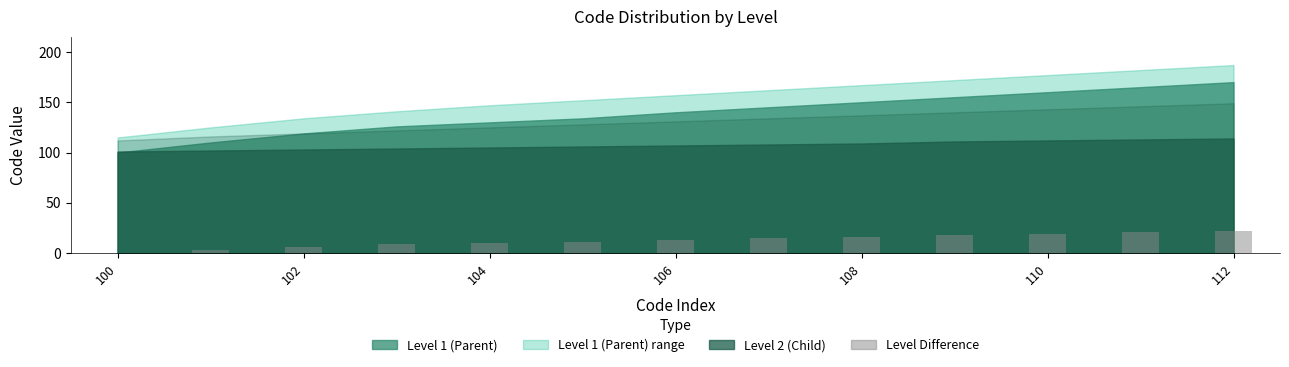

What is the sum of all values?

164.4